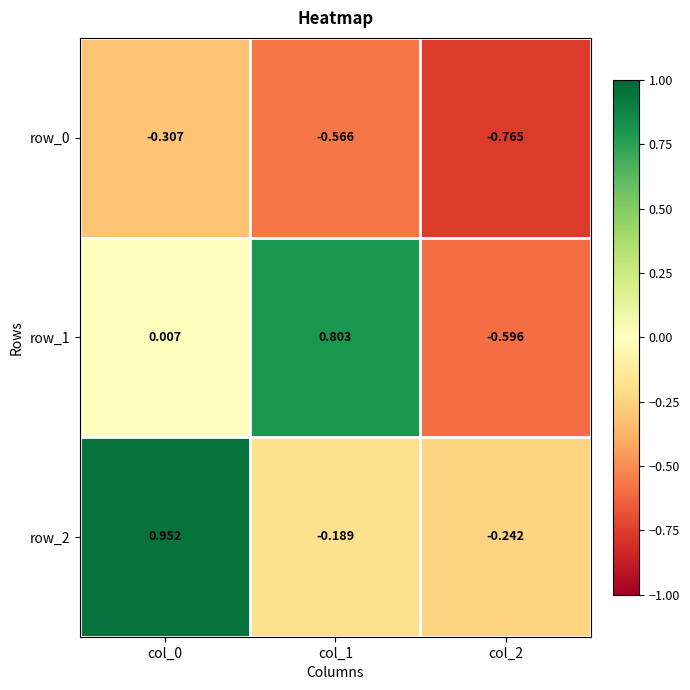

Is the value of row_2 at col_0 greater than the value of row_1 at col_2?

Yes